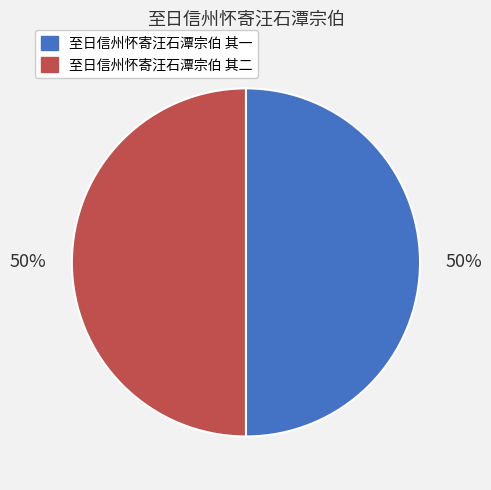

Is it true that 至日信州怀寄汪石潭宗伯 其一 is 40% of the pie?

False